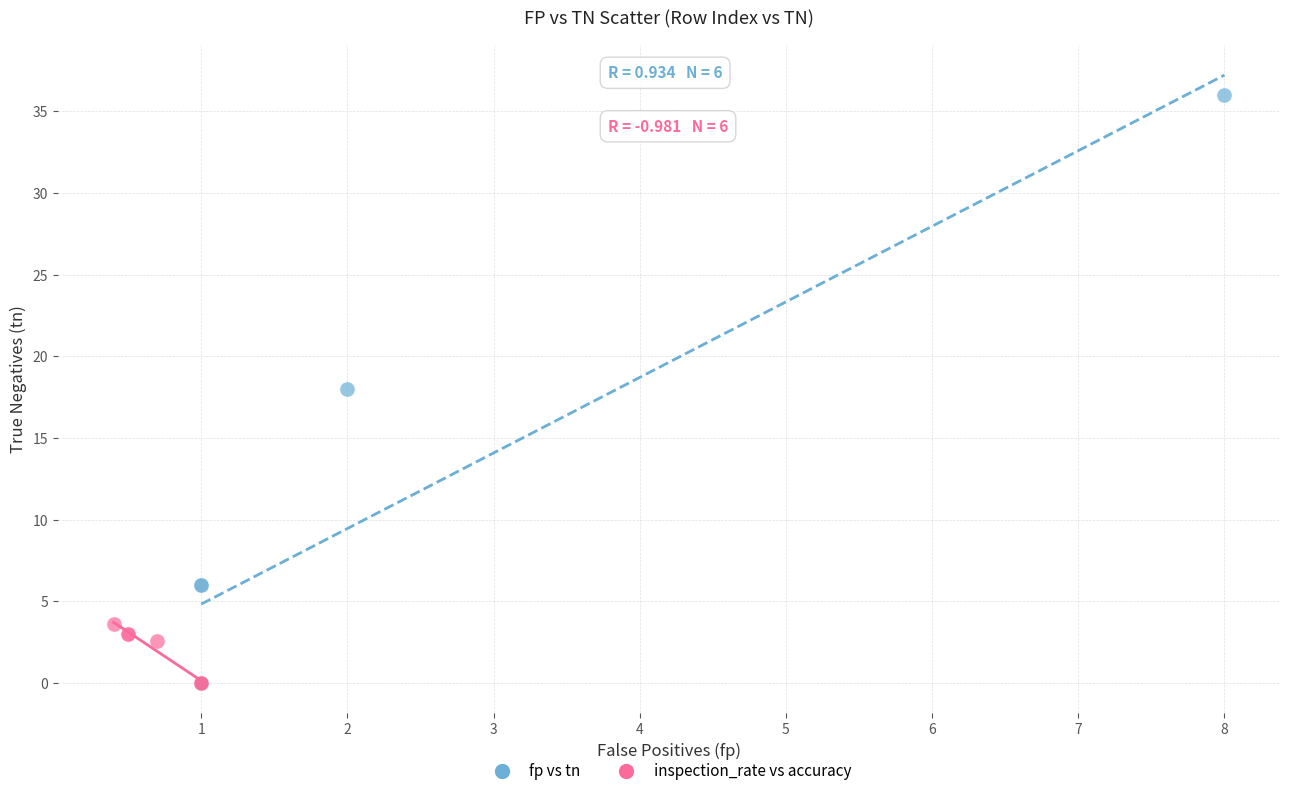

What are all the series names shown in the legend?

fp vs tn, inspection_rate vs accuracy